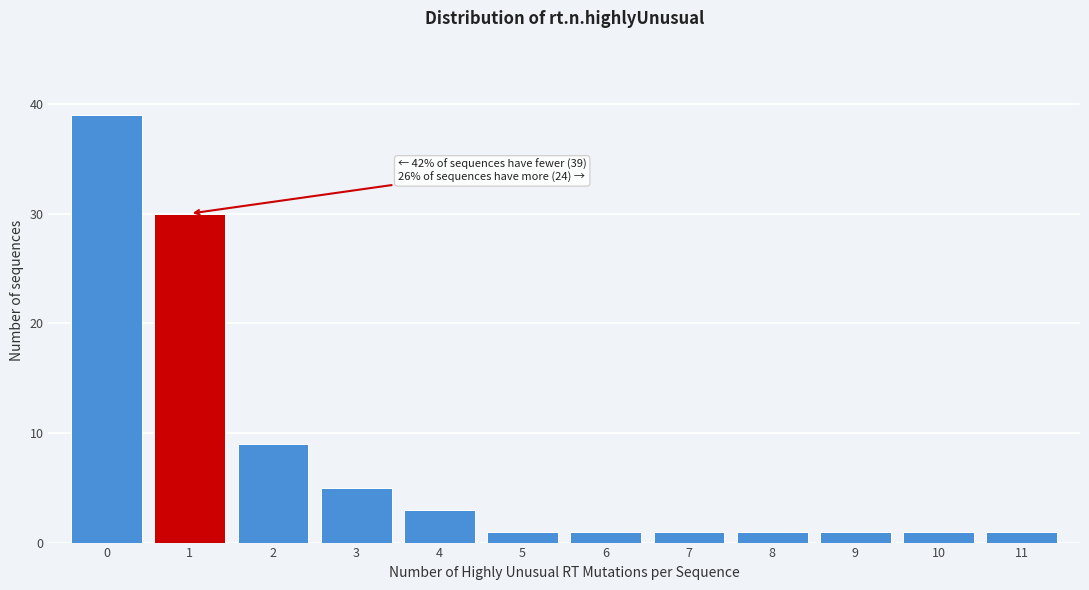

Over which range of the x-axis is the bar tallest?

-0.5 to 0.5